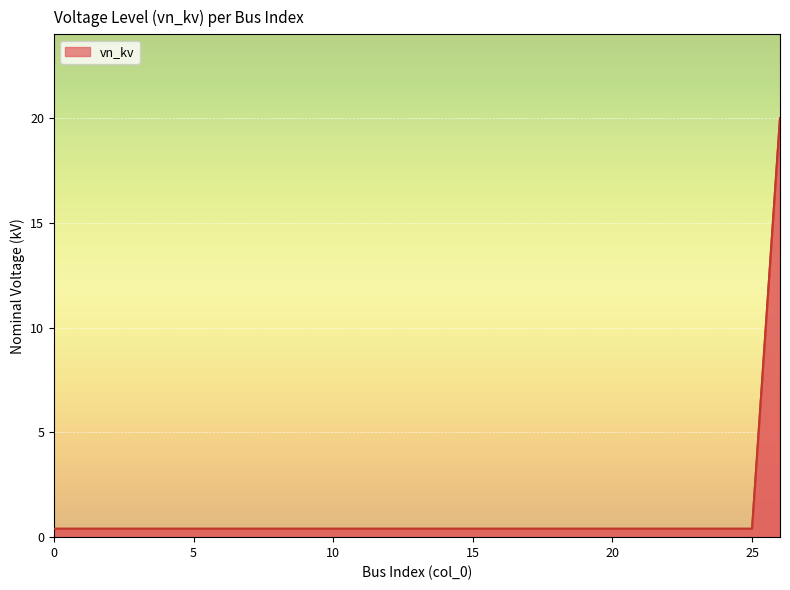

What is the maximum value shown in the chart?

20.0